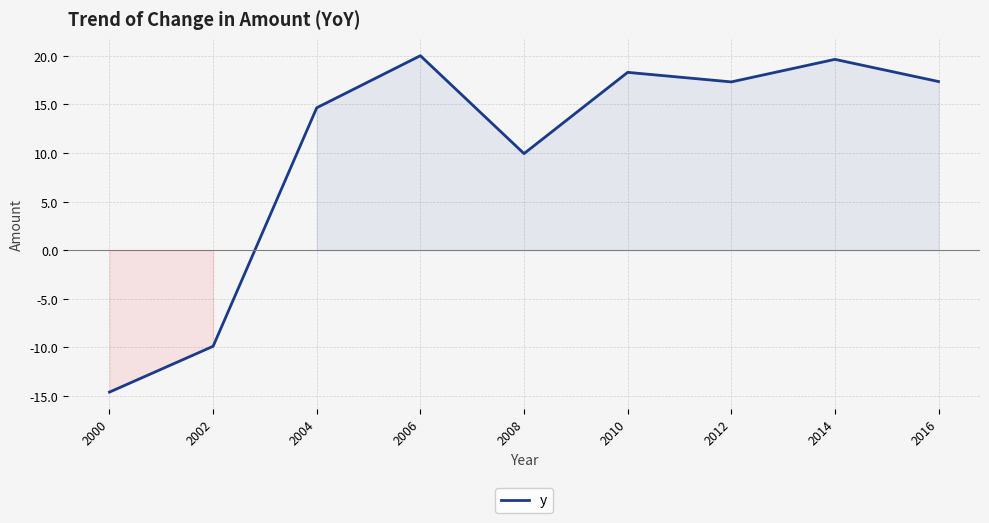

What is the change in value from 2006 to 2010?

-1.7